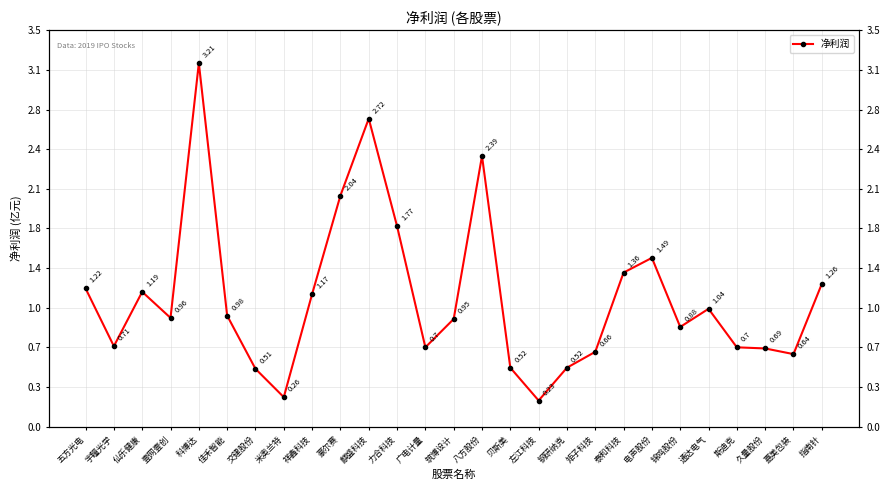

Which has a higher value, 广电计量 or 斯迪克?

广电计量